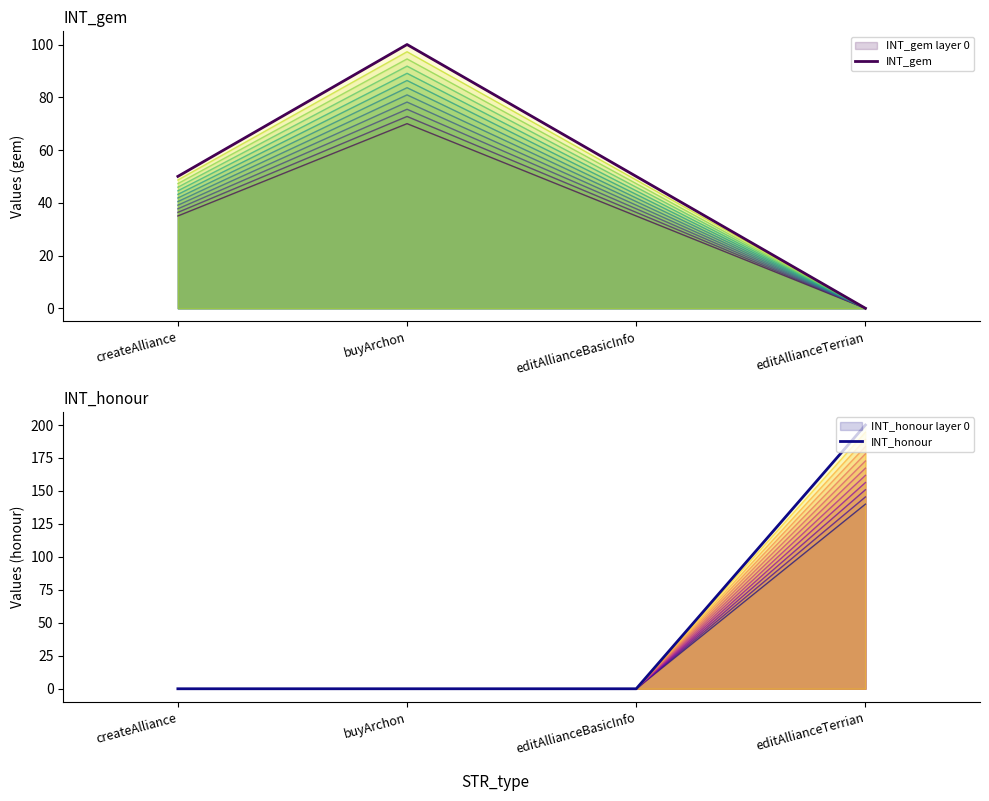

Rank the series by their maximum value, from highest to lowest.

INT_honour, INT_gem